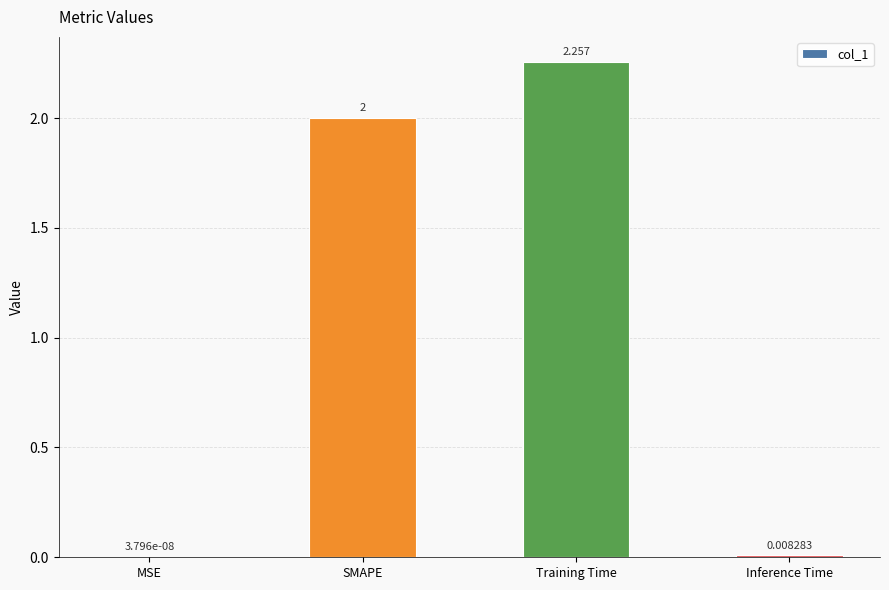

The chart shows a value of 1.3 at Training Time. True or false?

False